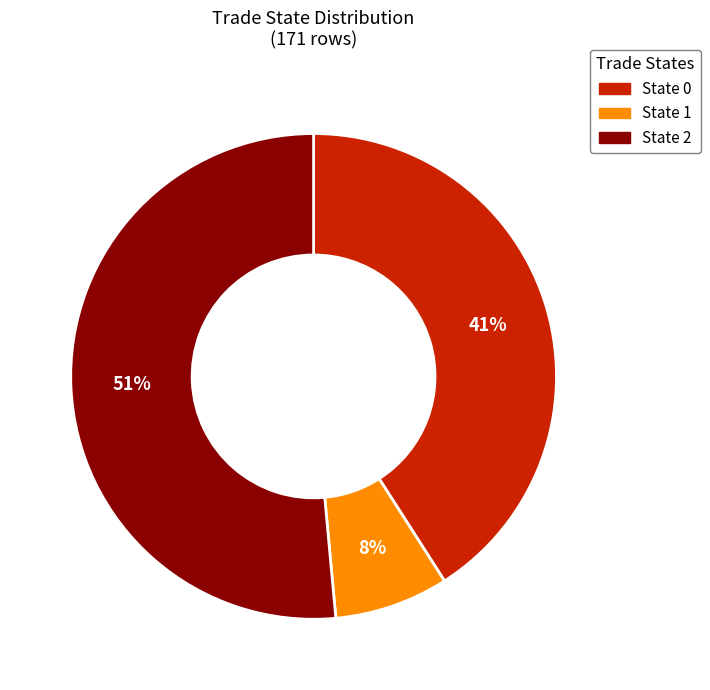

Is there any slice that represents more than half of the pie?

Yes